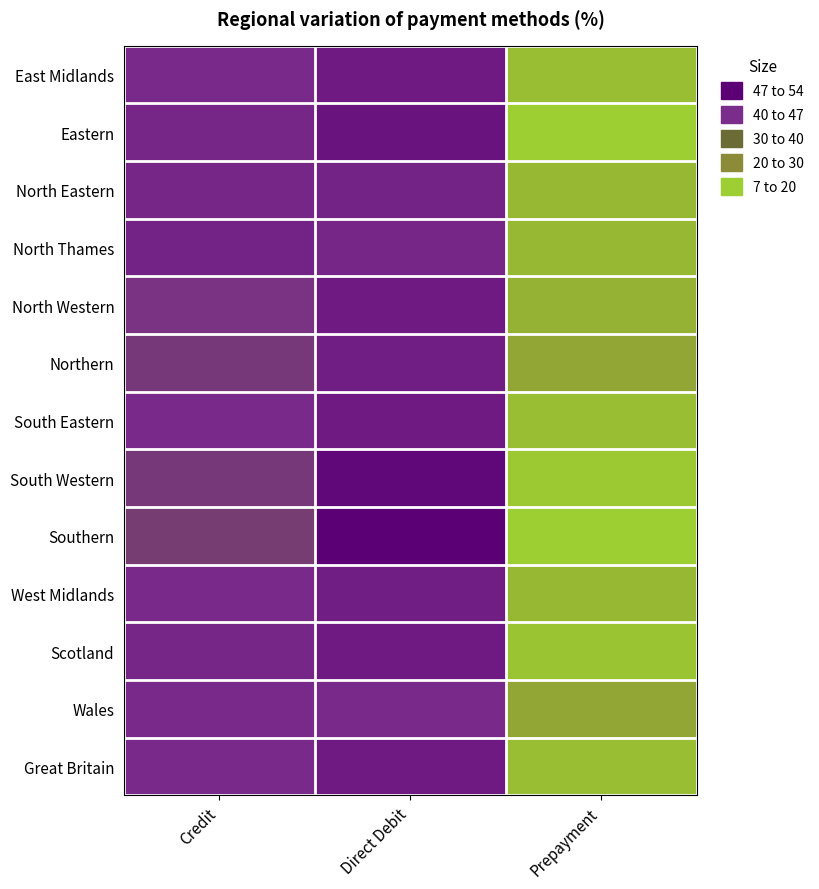

Reading left to right, list all the values displayed in this chart.

East Midlands: Credit=43	Direct Debit=47	Prepayment=10
Eastern: Credit=44	Direct Debit=49	Prepayment=7
North Eastern: Credit=44	Direct Debit=45	Prepayment=11
North Thames: Credit=45	Direct Debit=44	Prepayment=11
North Western: Credit=41	Direct Debit=47	Prepayment=12
Northern: Credit=40	Direct Debit=46	Prepayment=14
South Eastern: Credit=43	Direct Debit=47	Prepayment=10
South Western: Credit=40	Direct Debit=52	Prepayment=8
Southern: Credit=39	Direct Debit=54	Prepayment=7
West Midlands: Credit=43	Direct Debit=46	Prepayment=11
Scotland: Credit=44	Direct Debit=47	Prepayment=9
Wales: Credit=43	Direct Debit=43	Prepayment=14
Great Britain: Credit=43	Direct Debit=47	Prepayment=10